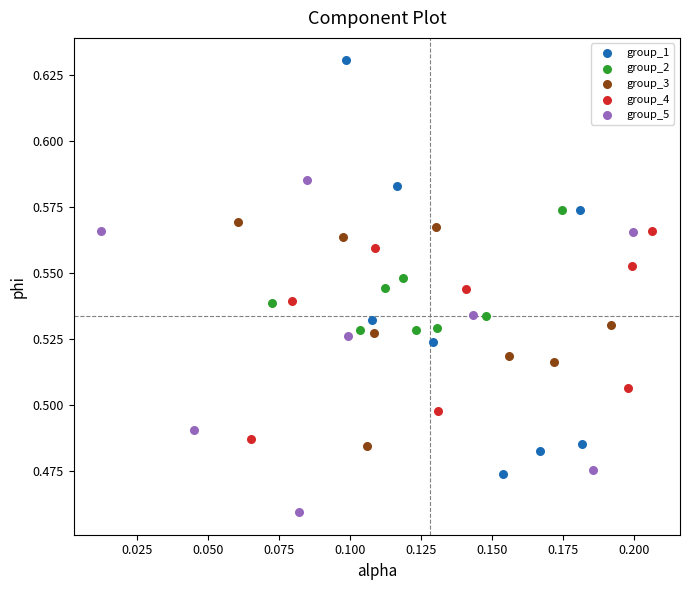

Which series has the largest Y range (max minus min)?

group_1